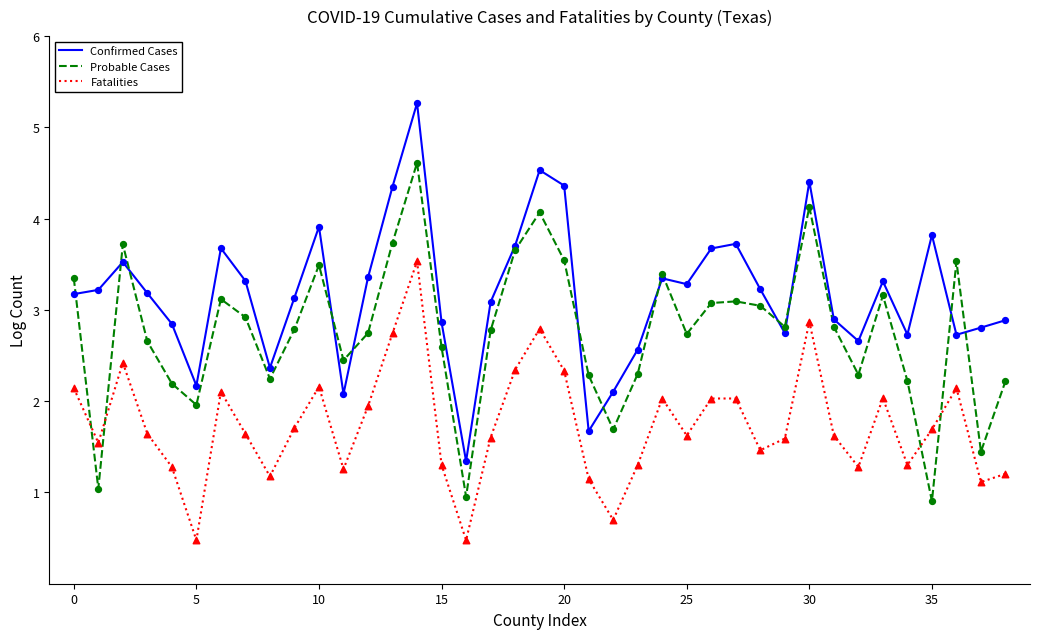

At how many categories does at least one series exceed 3?

24